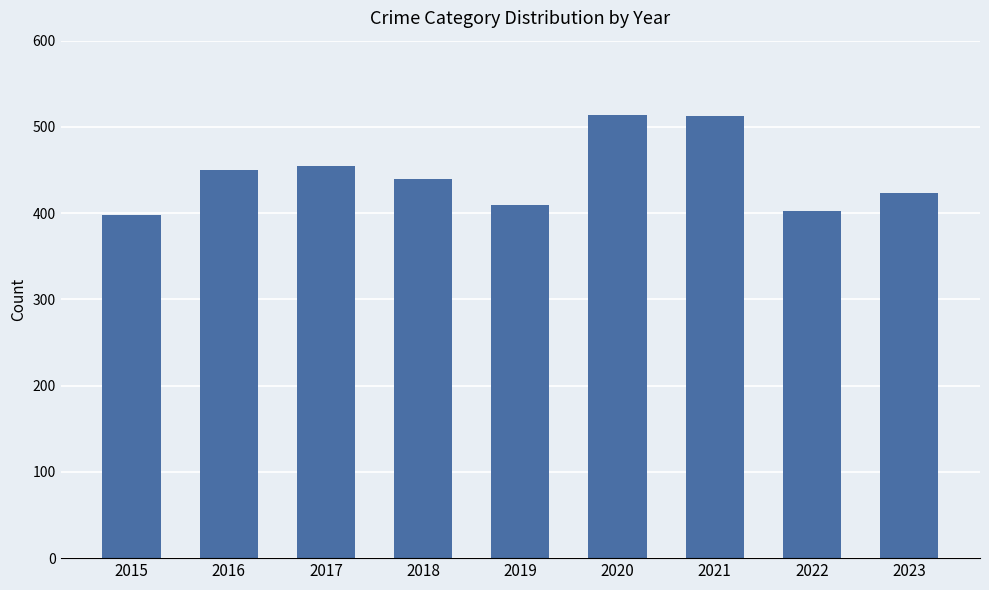

What is the minimum value shown in the chart?

398